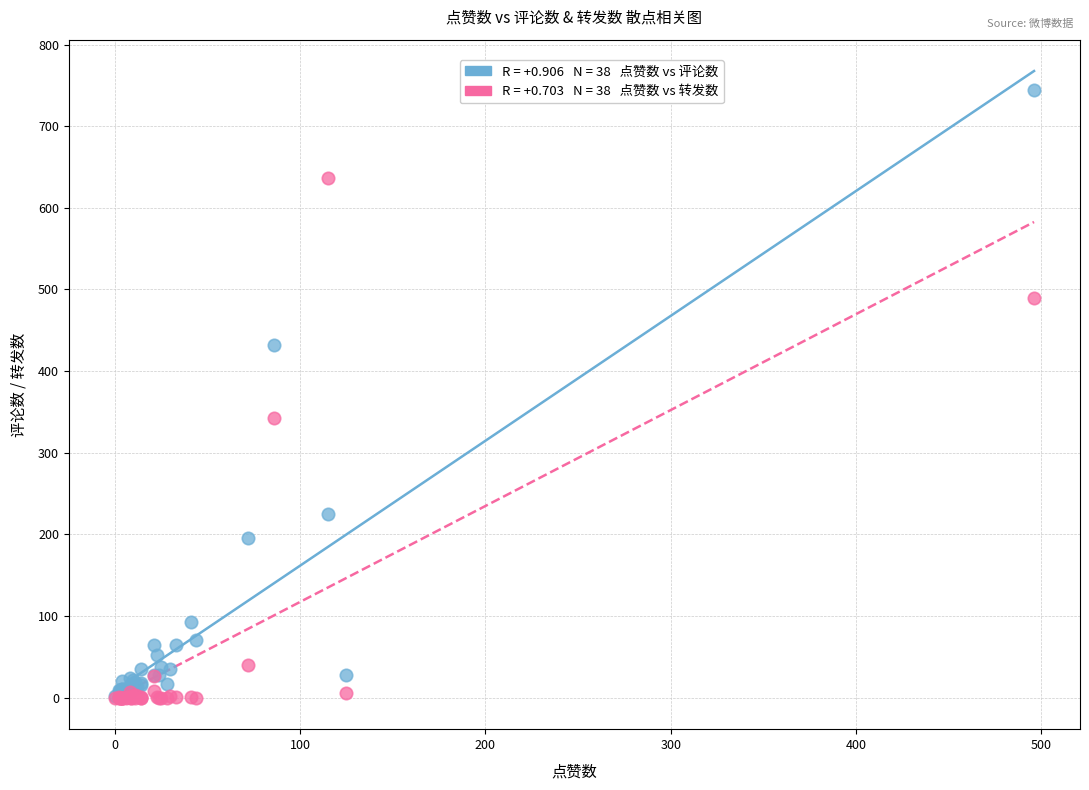

Across all series, what Y value is closest to 372?

343